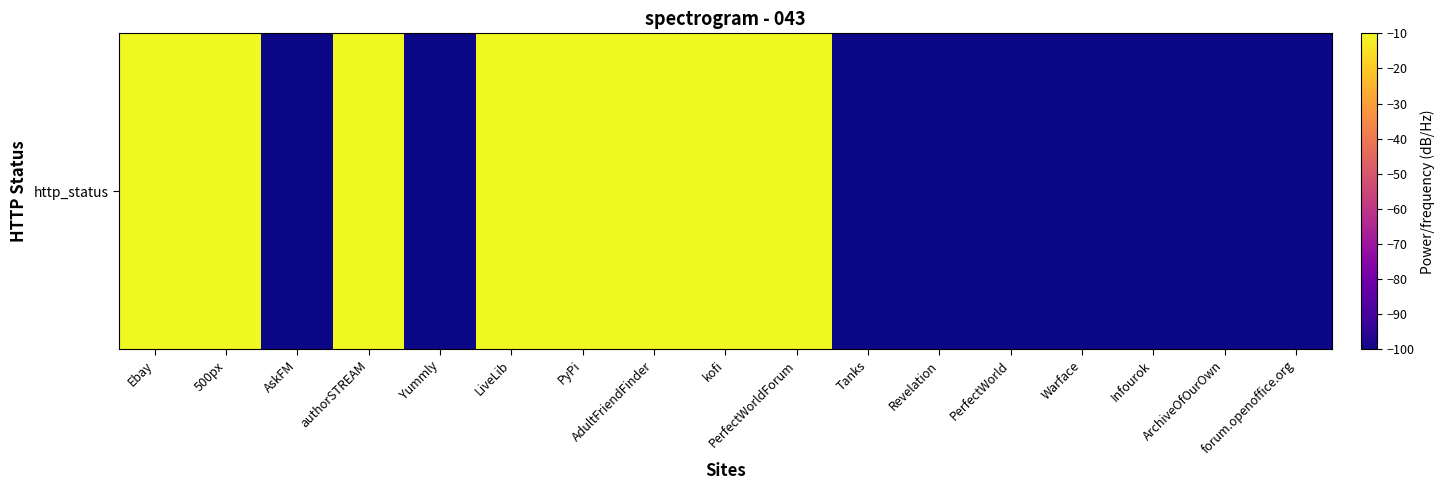

Which has a higher value, Revelation or PerfectWorld?

Revelation